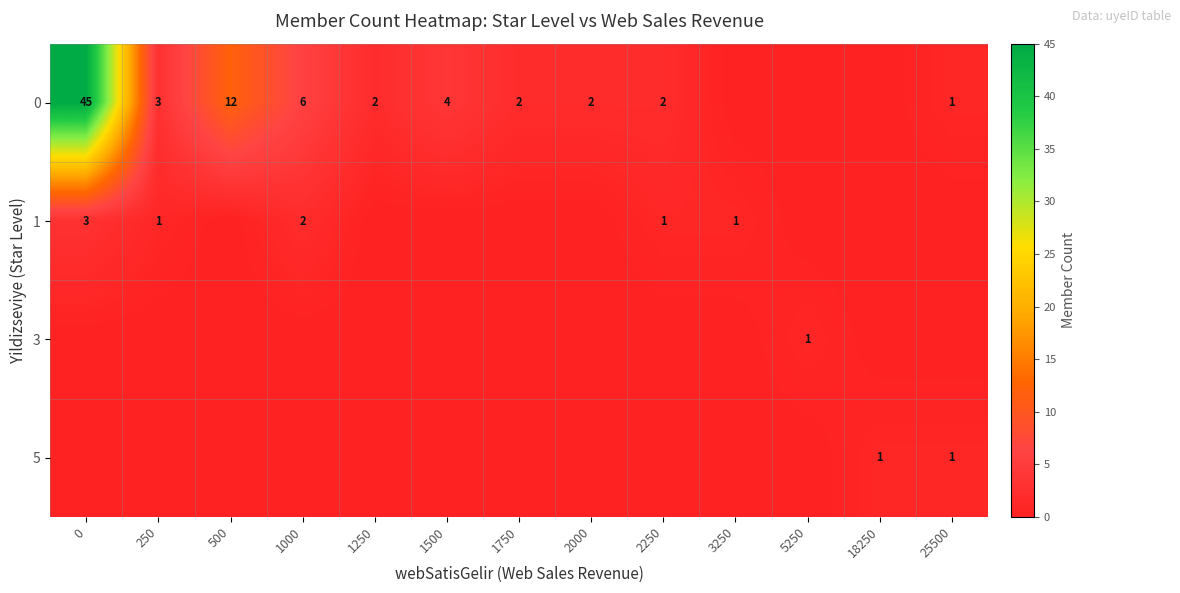

The 0 series shows 12 at 500. True or false?

True